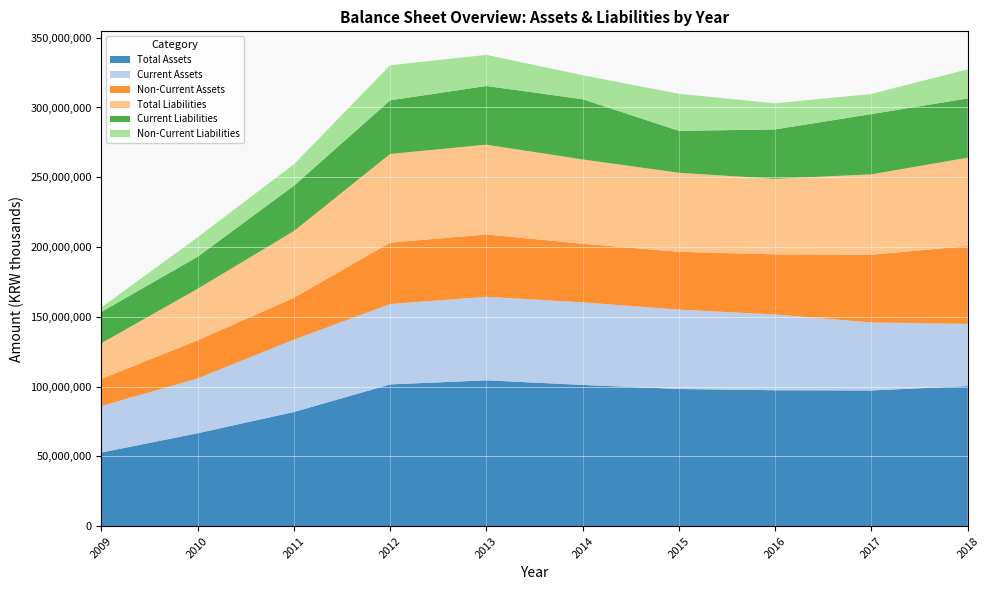

Reading left to right, extract all data points from this chart.

Total Assets: 2009=52749056	2010=66571851	2011=81802910	2012=101573926	2013=104504892	2014=101188791	2015=98294411	2016=97376932	2017=97244600	2018=100355064
Current Assets: 2009=33267918	2010=39228600	2011=51827155	2012=57565522	2013=59844104	2014=59164898	2015=56847997	2016=54279473	2017=48710868	2018=44567289
Non-Current Assets: 2009=19481138	2010=27343251	2011=29975755	2012=44008404	2013=44660788	2014=42023893	2015=41446414	2016=43097459	2017=48533733	2018=55787775
Total Liabilities: 2009=25607591	2010=36922422	2011=47827600	2012=63556388	2013=64332731	2014=60384641	2015=56614388	2016=54110214	2017=57614999	2018=63310056
Current Liabilities: 2009=22411094	2010=22992687	2011=32481456	2012=38443531	2013=42053029	2014=43145908	2015=30050691	2016=35420763	2017=43188775	2018=42475866
Non-Current Liabilities: 2009=3196497	2010=13929736	2011=15346144	2012=25112857	2013=22279702	2014=17238733	2015=26563697	2016=18689452	2017=14426224	2018=20834190